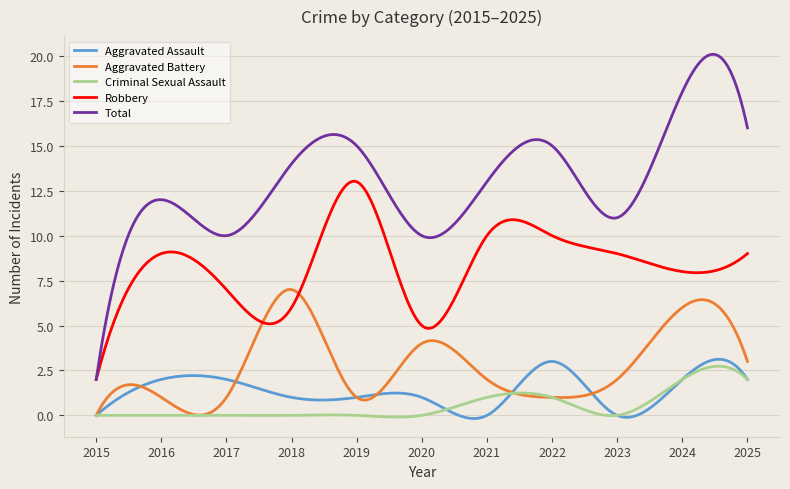

Which series has the largest range (max minus min)?

Total